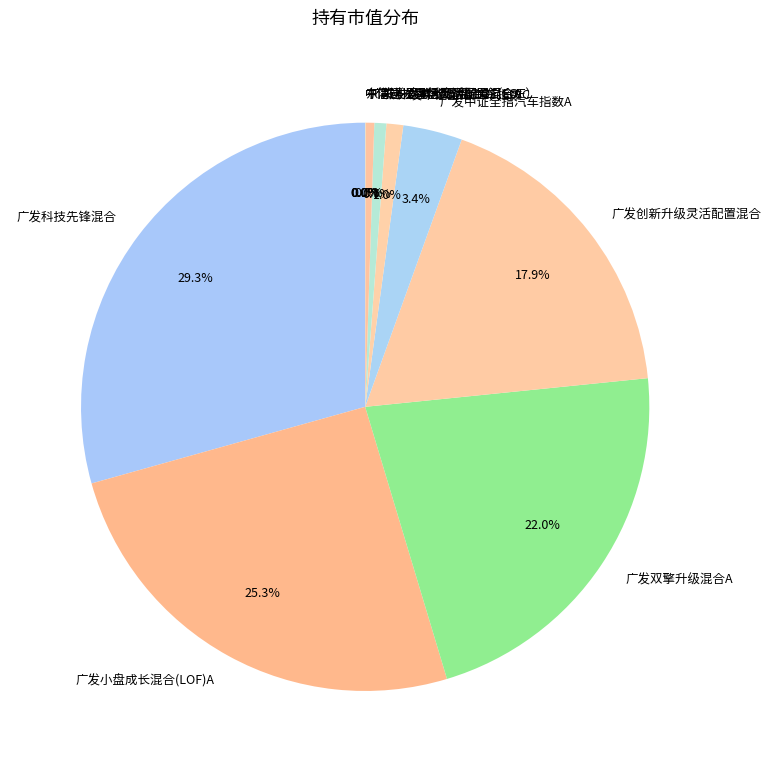

What is the largest slice in the pie chart?

广发科技先锋混合